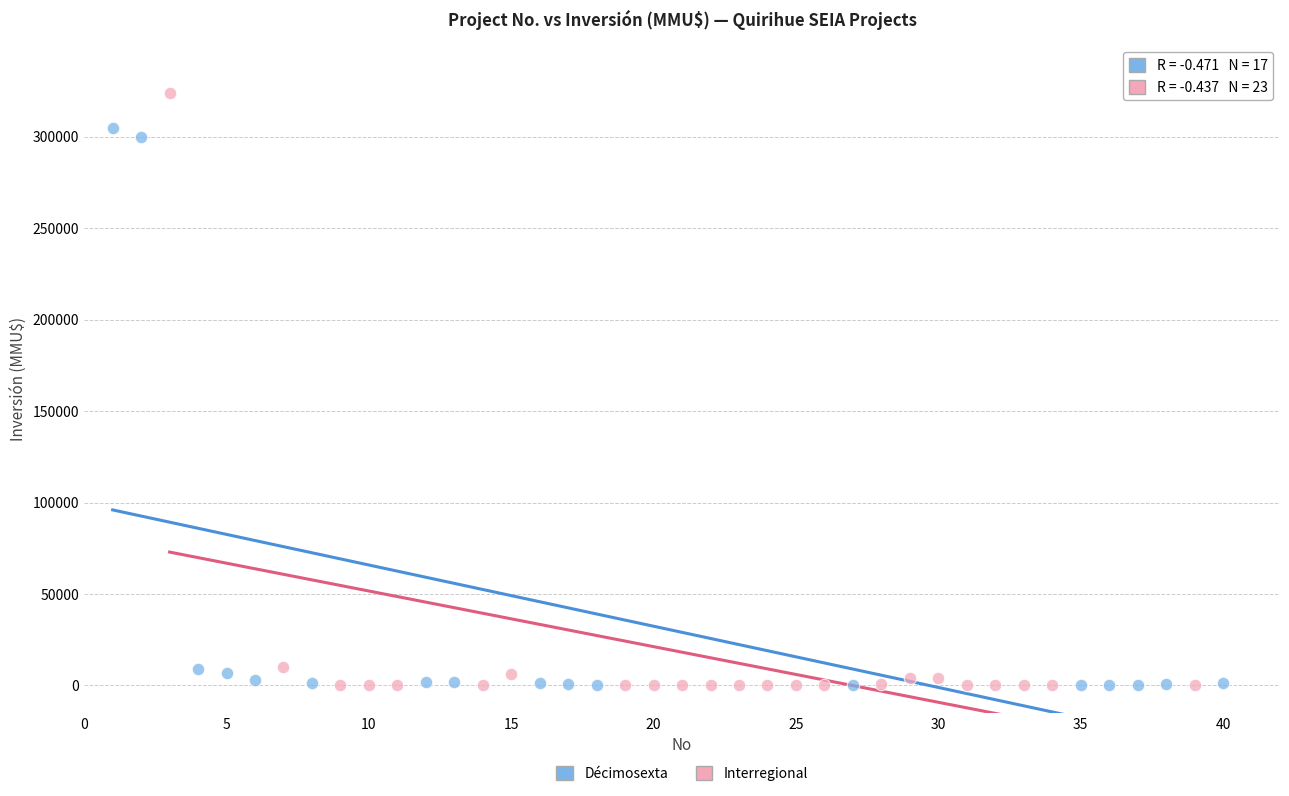

Which series contains the highest Y value?

Interregional